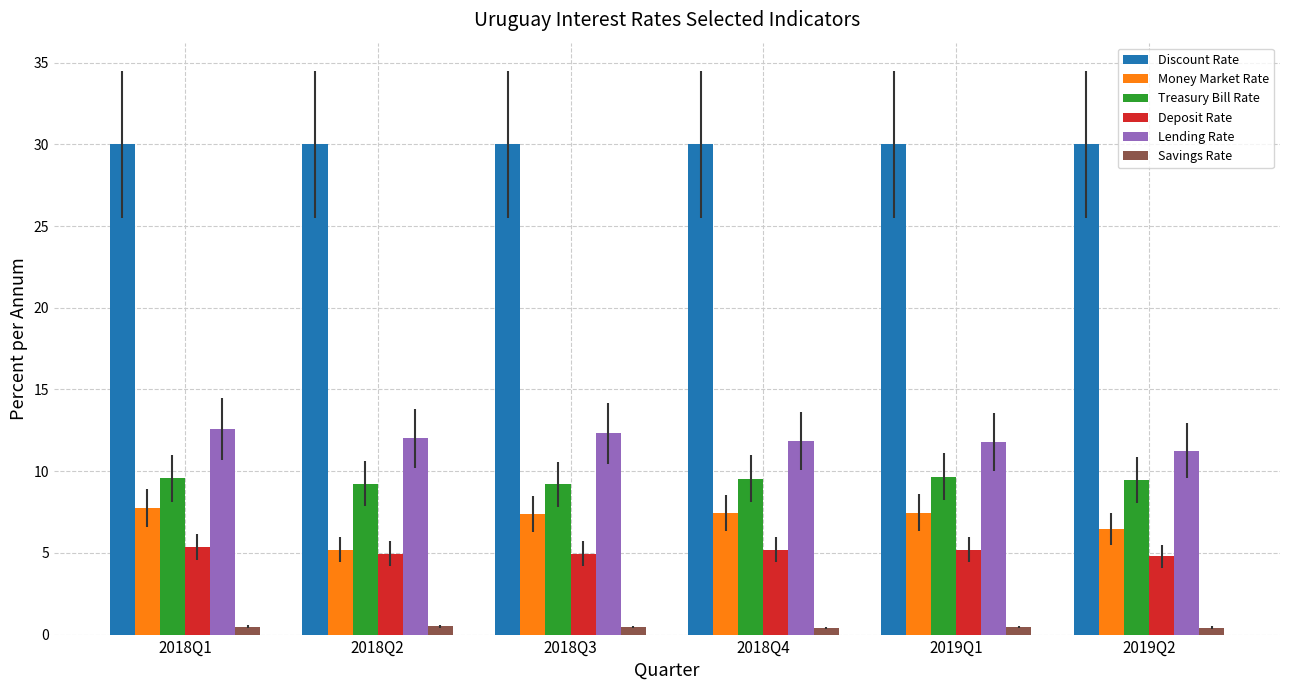

What is the total value across all series at 2018Q4?

64.5